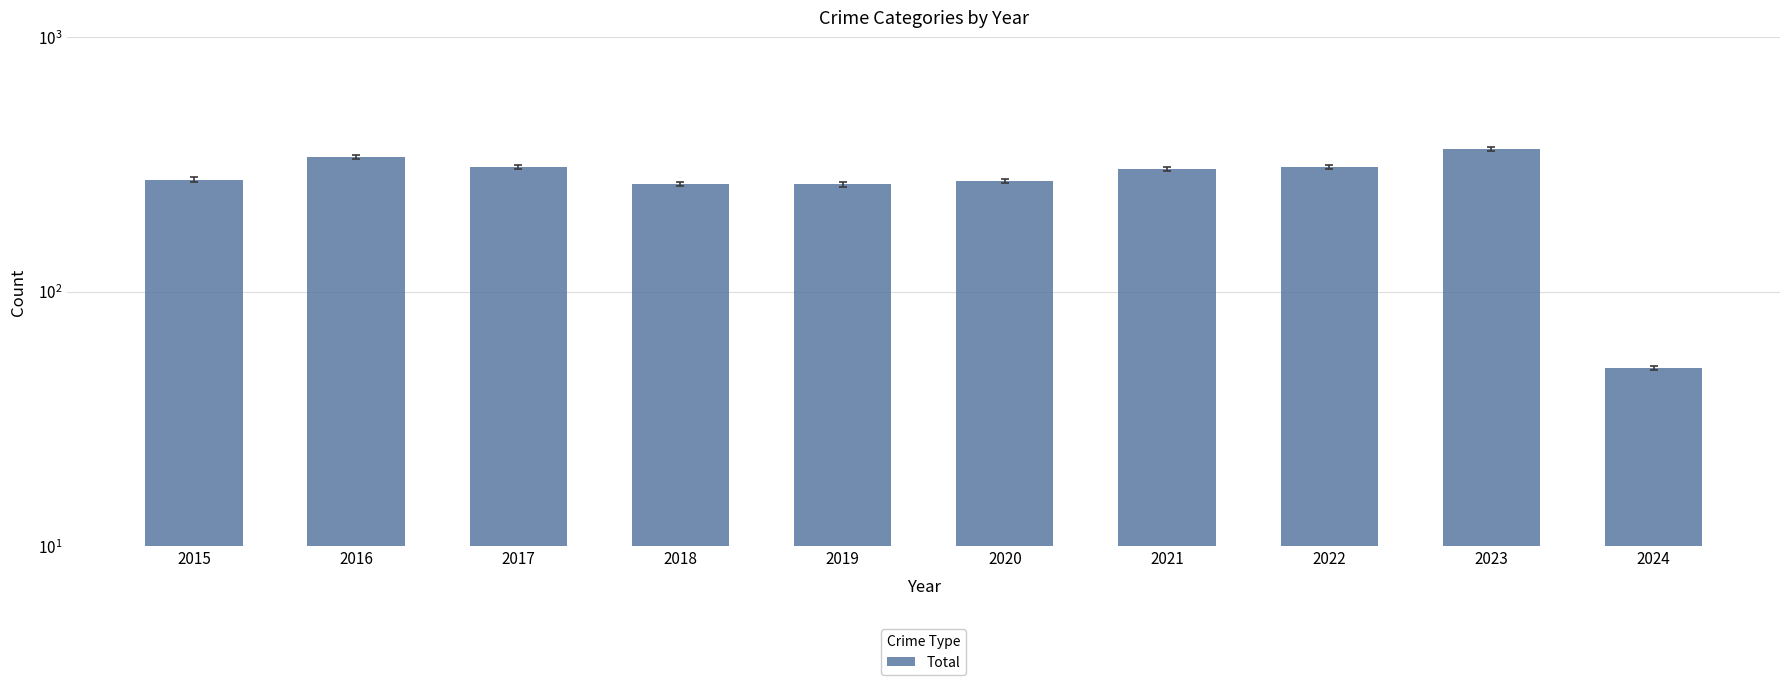

What is the sum of all values?

2754